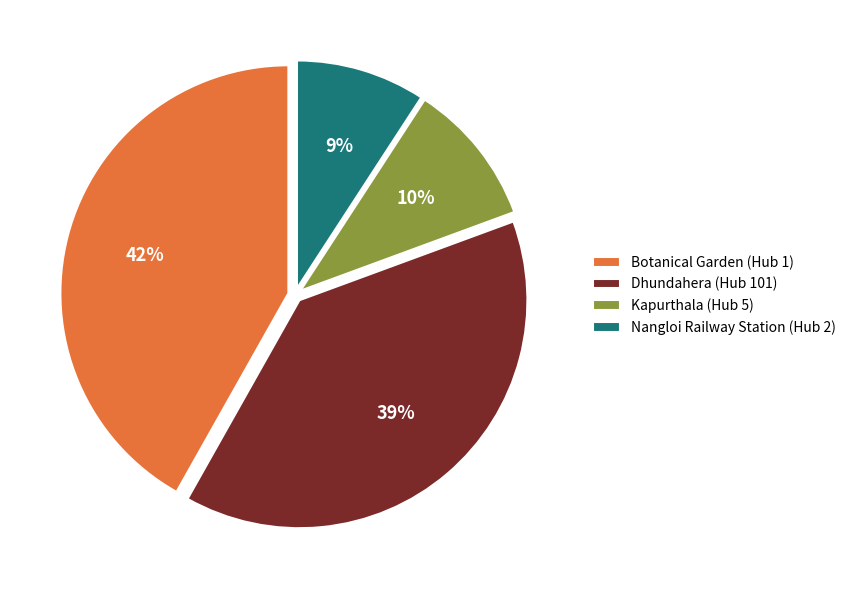

Which slice is the smallest?

Nangloi Railway Station (Hub 2)